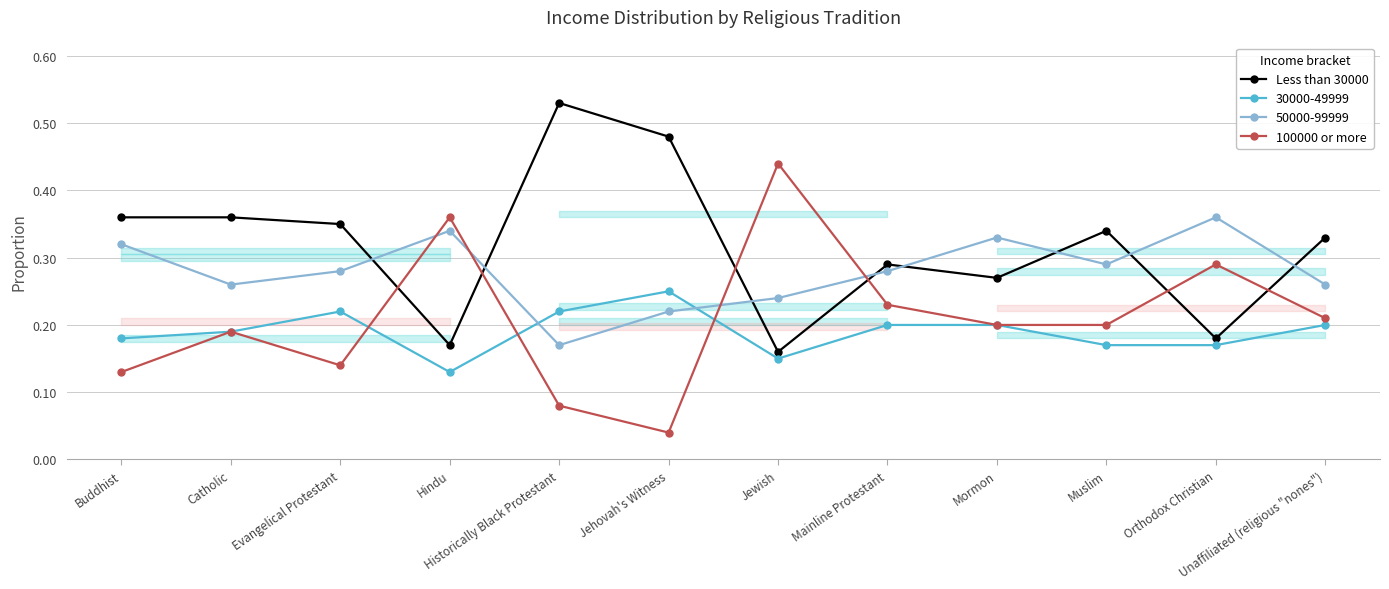

At which category does Less than 30000 reach its first local peak?

Historically Black Protestant